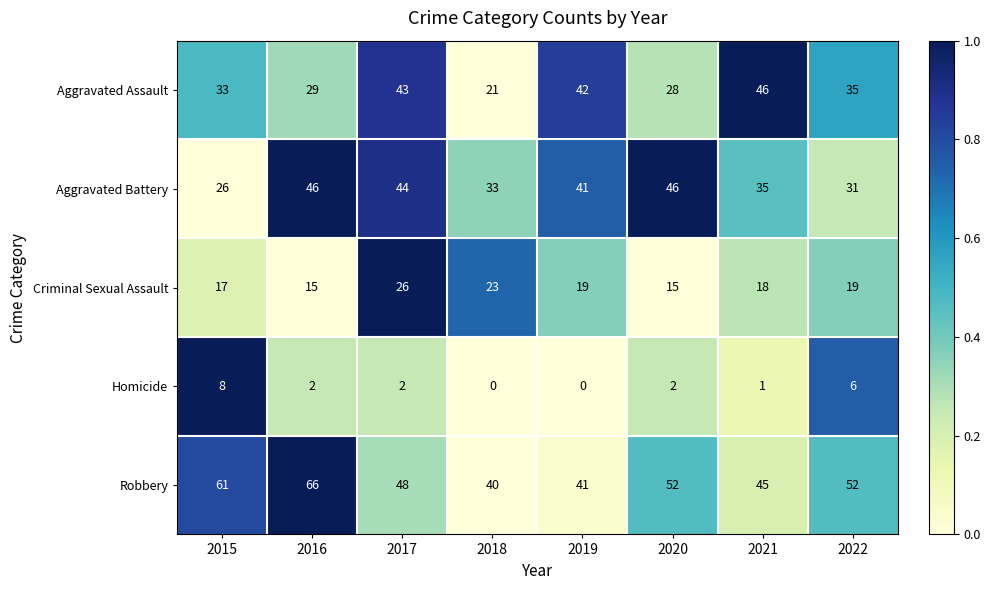

What is the maximum value shown in the chart?

66